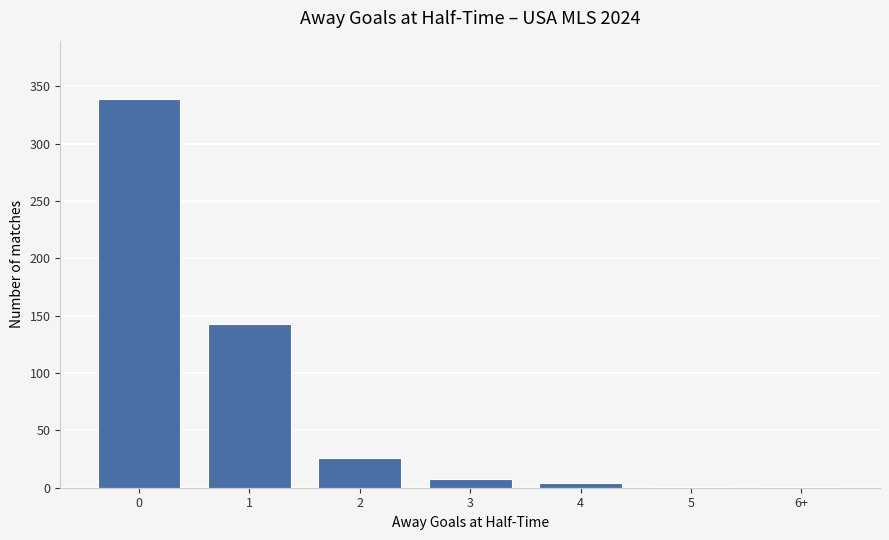

Is it true that the value at 6+ is 1?

True